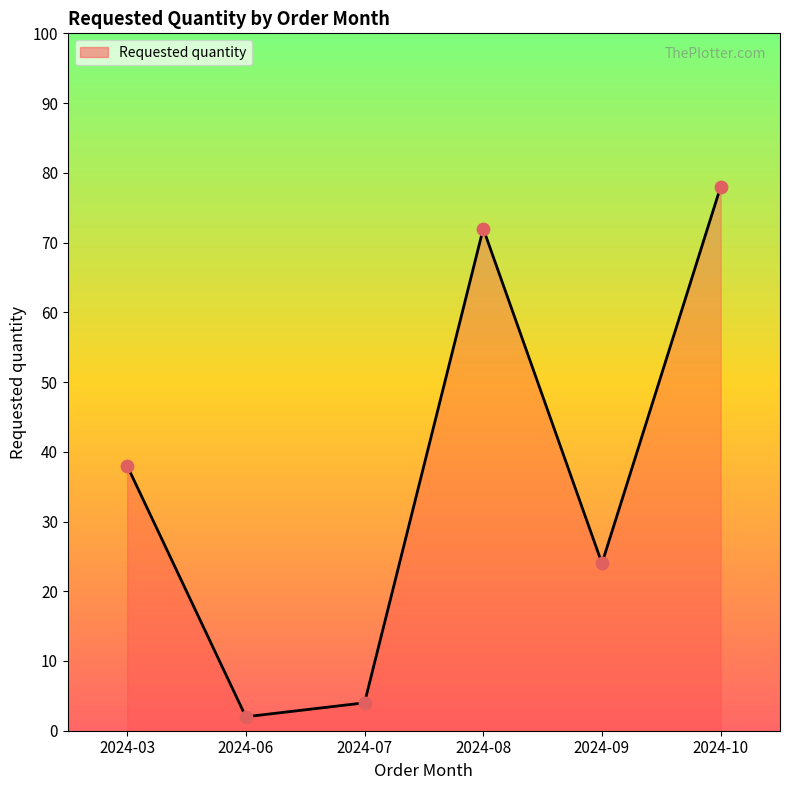

Between 2024-08 and 2024-06, which is larger?

2024-08